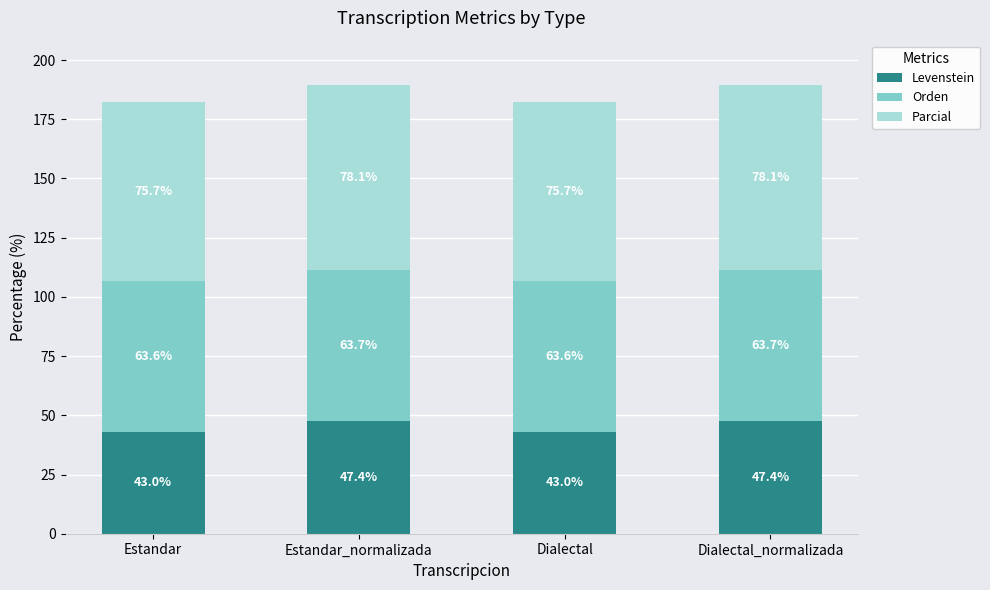

Is it true that Levenstein equals 43.0 at Estandar?

True